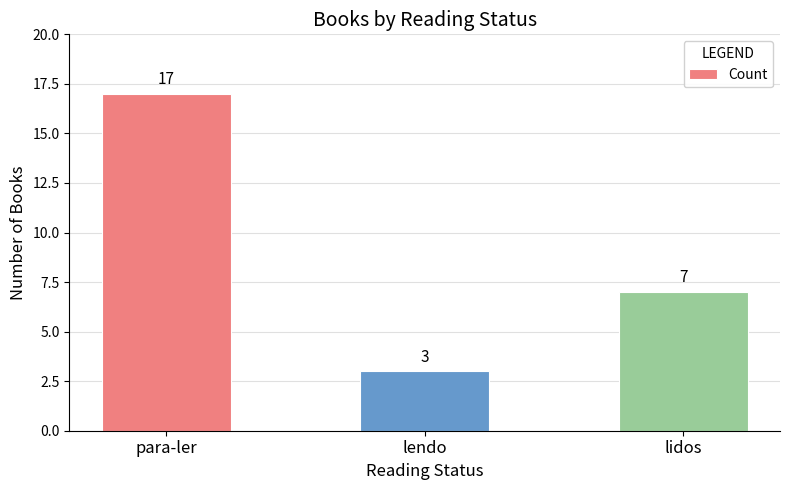

What is the label of the 1st bar from the left?

para-ler